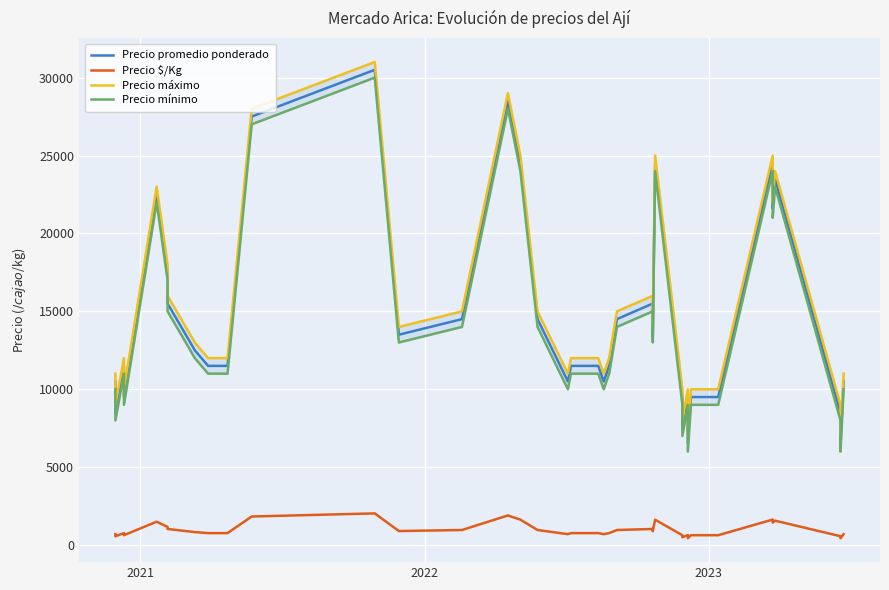

In Precio mínimo, how many points are higher than both neighbors (excluding endpoints)?

9